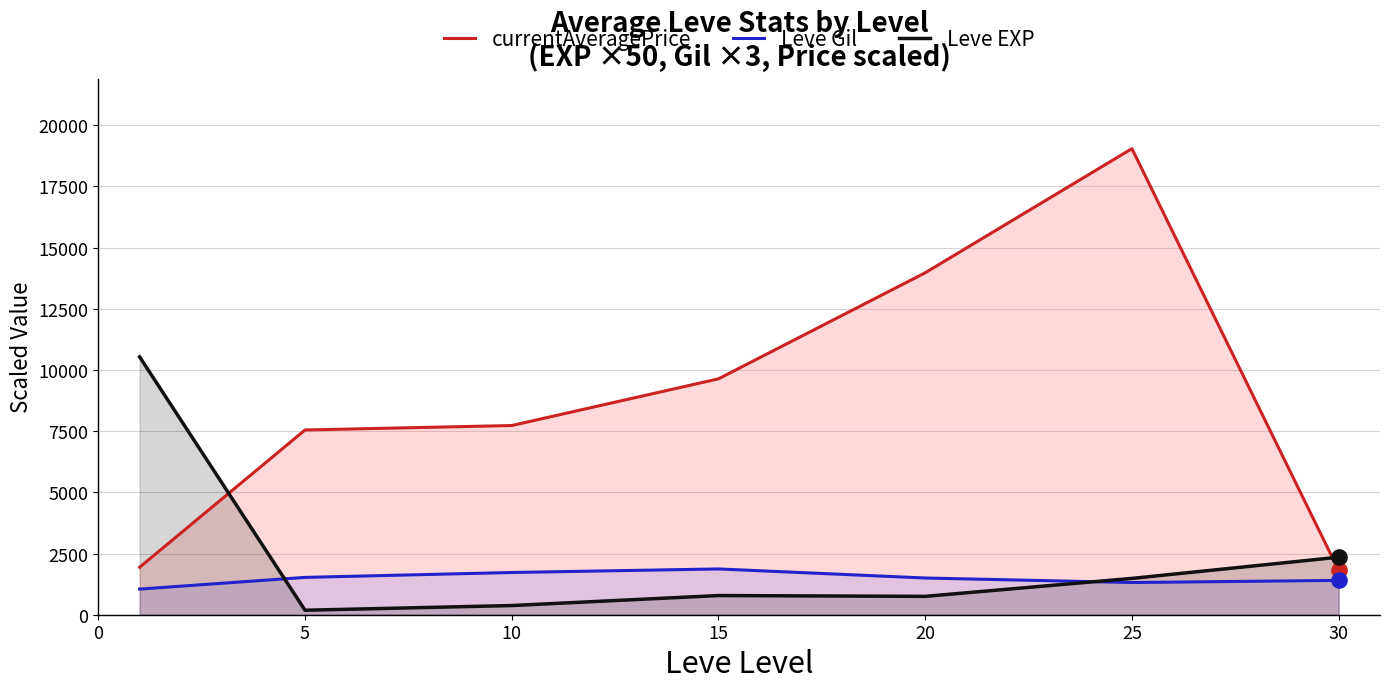

At how many categories does at least one series exceed 1577?

7